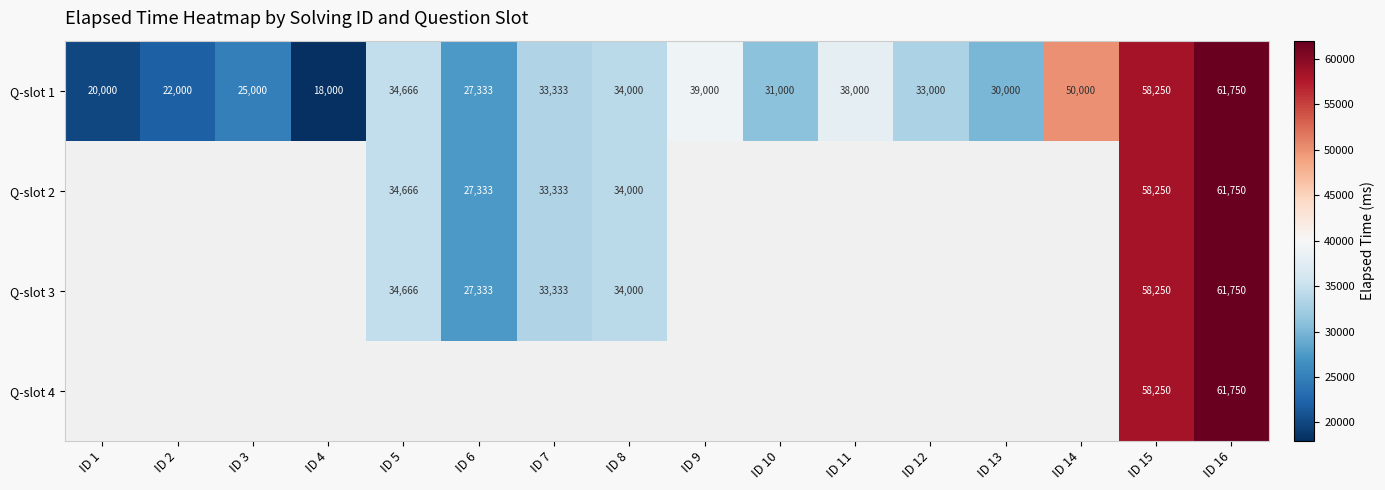

Is it true that Q-slot 2 equals 33079 at ID 16?

False